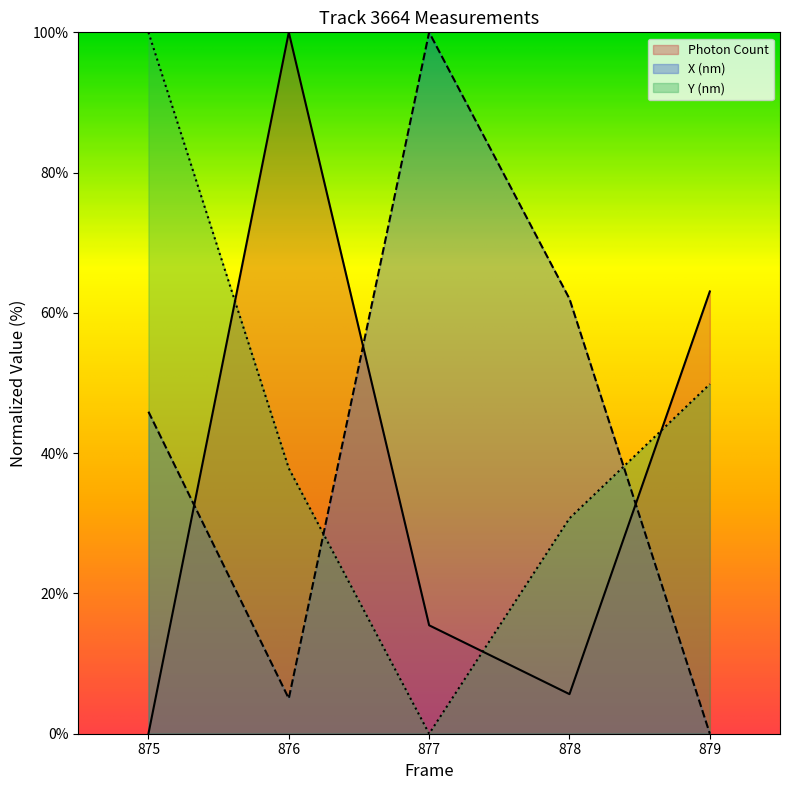

What is the sum of the Y (nm) values at 879 and 876?

87.7